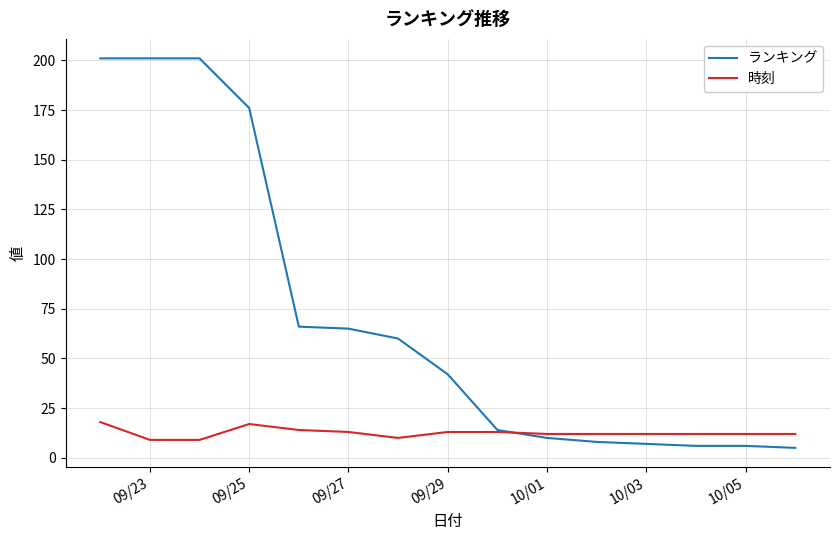

Which series has the largest range (max minus min)?

ランキング